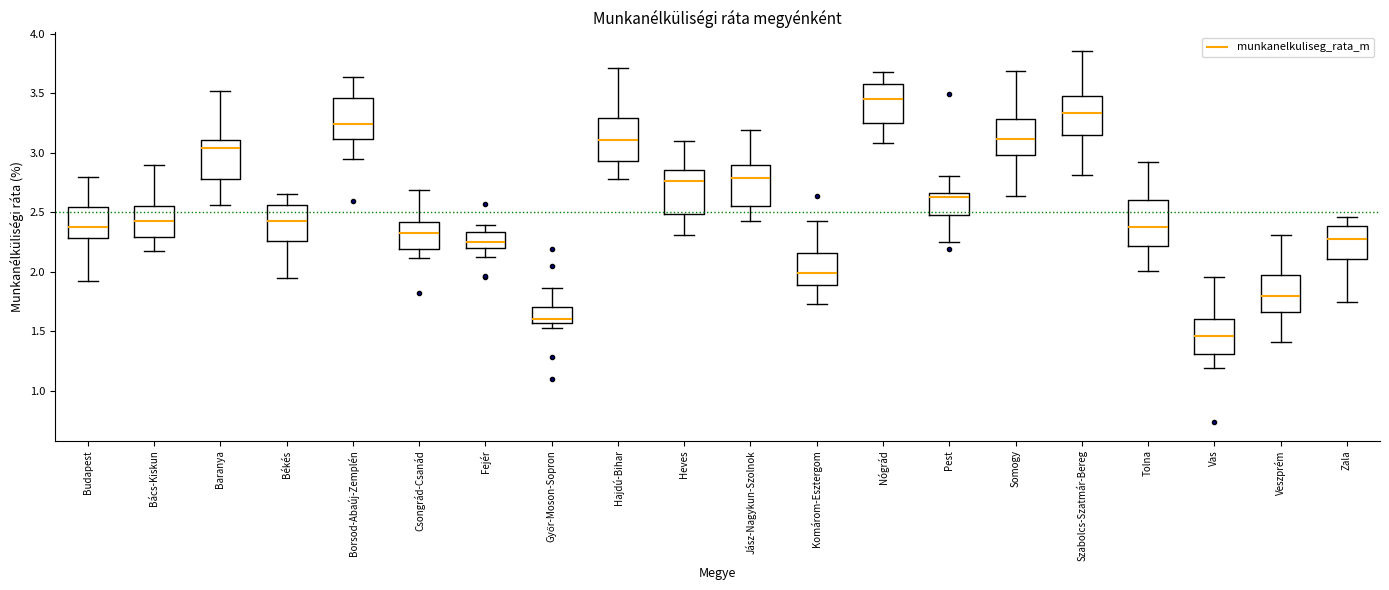

Reading left to right, transcribe this box plot: for each box, give where its median line is, the range the box spans, and where its two whiskers end, as read against the y-axis. The values are not printed on the chart, so give them approximately, as read against the axis.

Budapest: median 2.40, box 2.30 to 2.55, whiskers 1.90 to 2.80
Bács-Kiskun: median 2.45, box 2.30 to 2.55, whiskers 2.15 to 2.90
Baranya: median 3.05, box 2.80 to 3.10, whiskers 2.55 to 3.50
Békés: median 2.45, box 2.25 to 2.55, whiskers 1.95 to 2.65
Borsod-Abaúj-Zemplén: median 3.25, box 3.10 to 3.45, whiskers 2.95 to 3.65
Csongrád-Csanád: median 2.35, box 2.20 to 2.40, whiskers 2.10 to 2.70
Fejér: median 2.25, box 2.20 to 2.35, whiskers 2.10 to 2.40
Győr-Moson-Sopron: median 1.60, box 1.55 to 1.70, whiskers 1.55 (just below the box's lower edge) to 1.85
Hajdú-Bihar: median 3.10, box 2.95 to 3.30, whiskers 2.80 to 3.70
Heves: median 2.75, box 2.50 to 2.85, whiskers 2.30 to 3.10
Jász-Nagykun-Szolnok: median 2.80, box 2.55 to 2.90, whiskers 2.40 to 3.20
Komárom-Esztergom: median 2.00, box 1.90 to 2.15, whiskers 1.75 to 2.45
Nógrád: median 3.45, box 3.25 to 3.60, whiskers 3.10 to 3.65
Pest: median 2.65 (just below the box's upper edge), box 2.50 to 2.65, whiskers 2.25 to 2.80
Somogy: median 3.10, box 3.00 to 3.30, whiskers 2.65 to 3.70
Szabolcs-Szatmár-Bereg: median 3.35, box 3.15 to 3.50, whiskers 2.80 to 3.85
Tolna: median 2.35, box 2.20 to 2.60, whiskers 2.00 to 2.90
Vas: median 1.45, box 1.30 to 1.60, whiskers 1.20 to 1.95
Veszprém: median 1.80, box 1.65 to 1.95, whiskers 1.40 to 2.30
Zala: median 2.25, box 2.10 to 2.40, whiskers 1.75 to 2.45